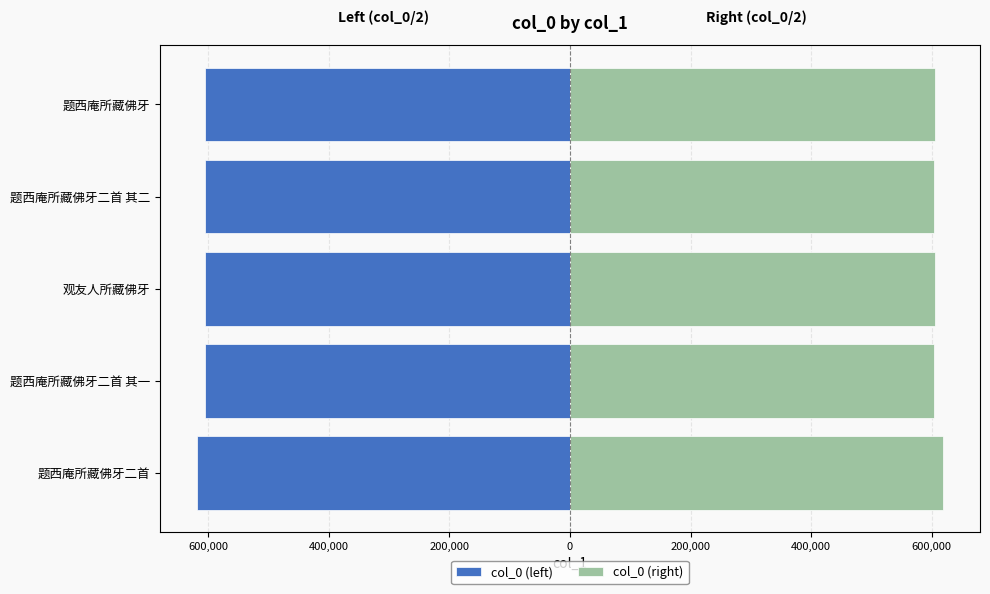

Rank the series by their maximum value, from highest to lowest.

col_0 (right), col_0 (left)